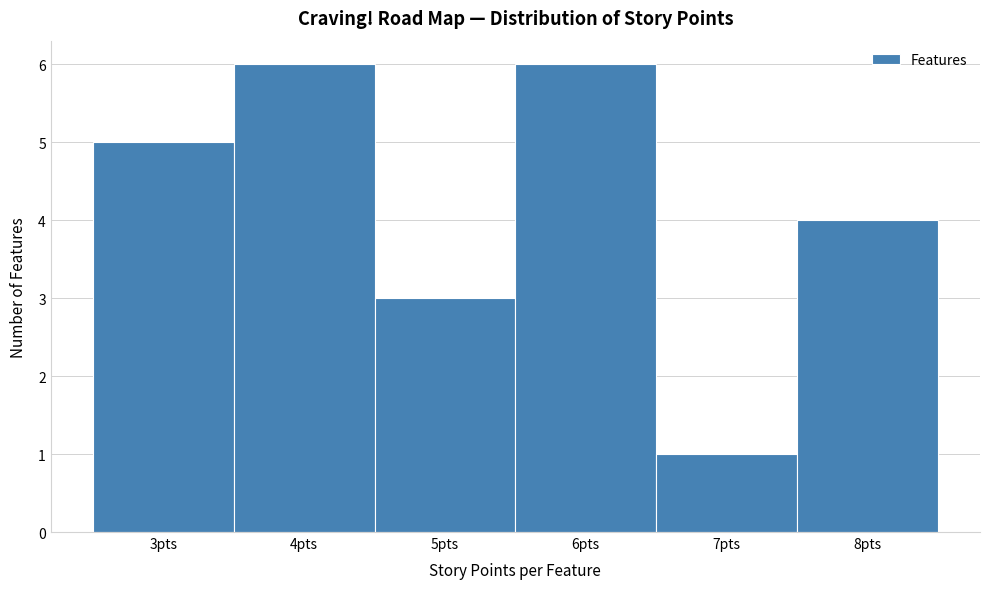

Reading left to right, list every bar in this chart as the range it spans on the x-axis followed by its height. The values are not printed on the chart, so give them approximately, as read against the axis.

2.5 to 3.5: 5
3.5 to 4.5: 6
4.5 to 5.5: 3
5.5 to 6.5: 6
6.5 to 7.5: 1
7.5 to 8.5: 4